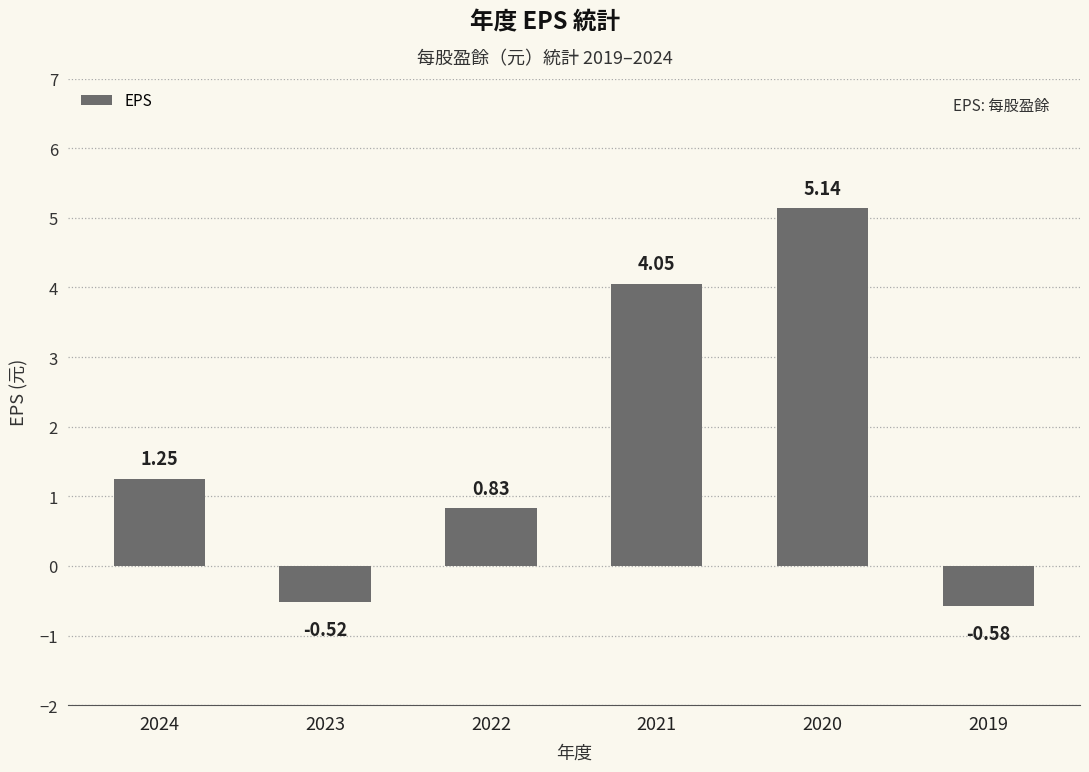

What is the change in value from 2024 to 2019?

-1.8